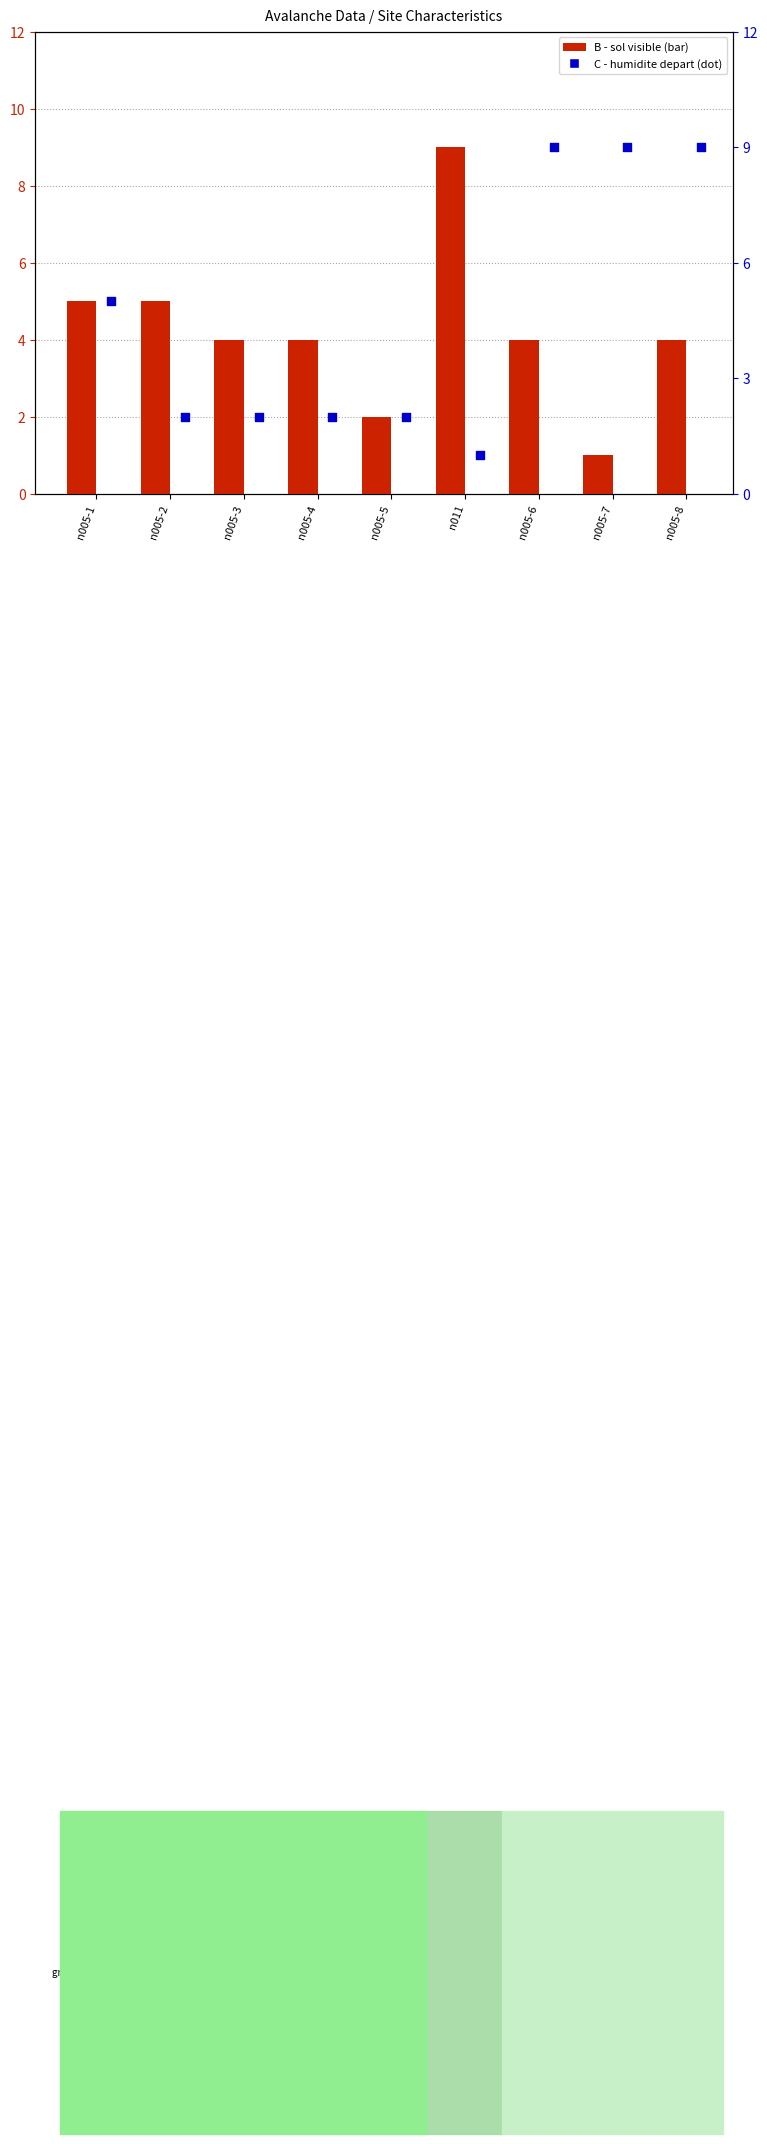

Which series contains the highest Y value?

B - sol visible